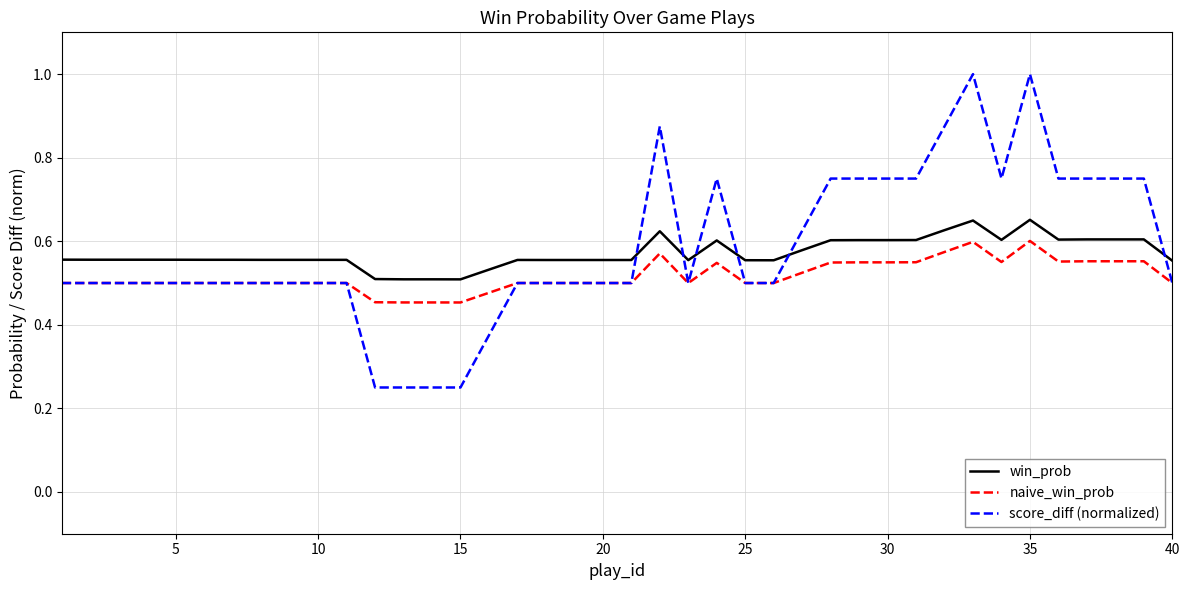

How many naive_win_prob values are between 0 and 1?

40